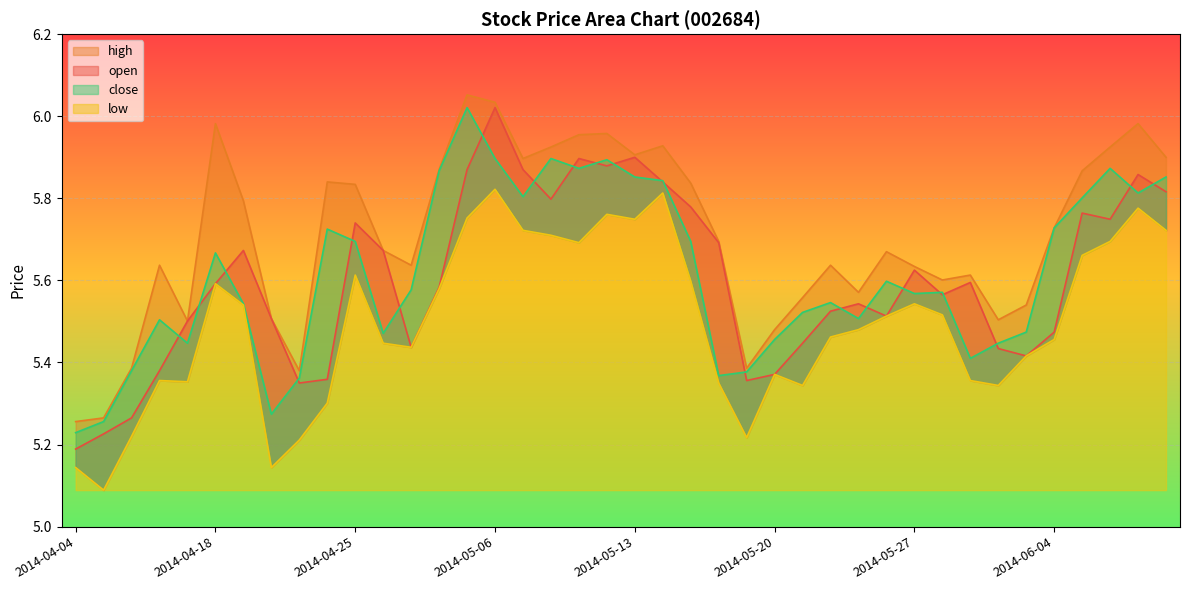

What is the difference between the second highest and second lowest values in the low series?

0.7